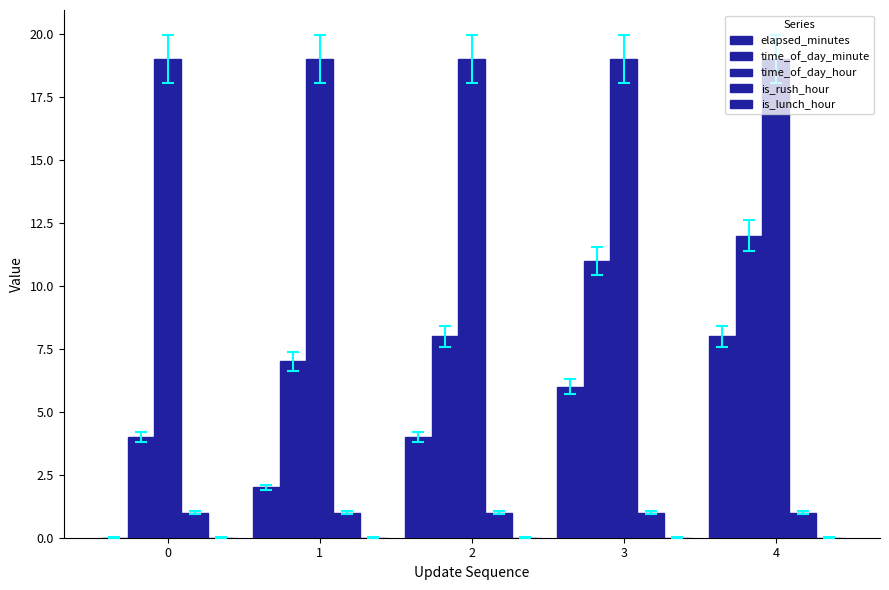

Reading left to right, extract all data points from this chart.

elapsed_minutes: 0	2	4	6	8
time_of_day_minute: 4	7	8	11	12
time_of_day_hour: 19	19	19	19	19
is_rush_hour: 1	1	1	1	1
is_lunch_hour: 0	0	0	0	0